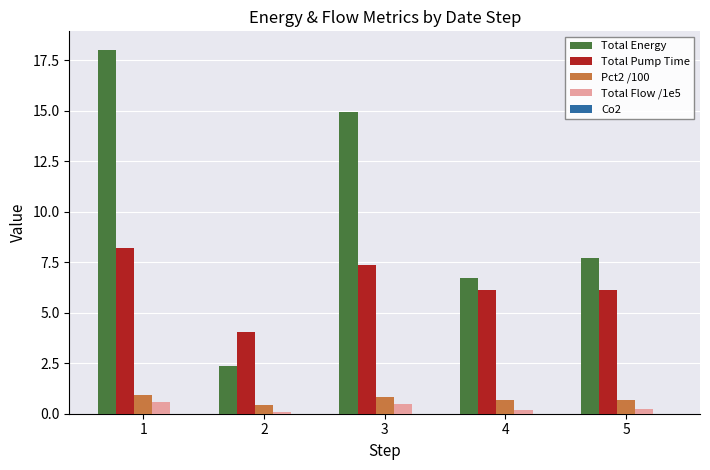

At which label does Total Pump Time first exceed 6?

1